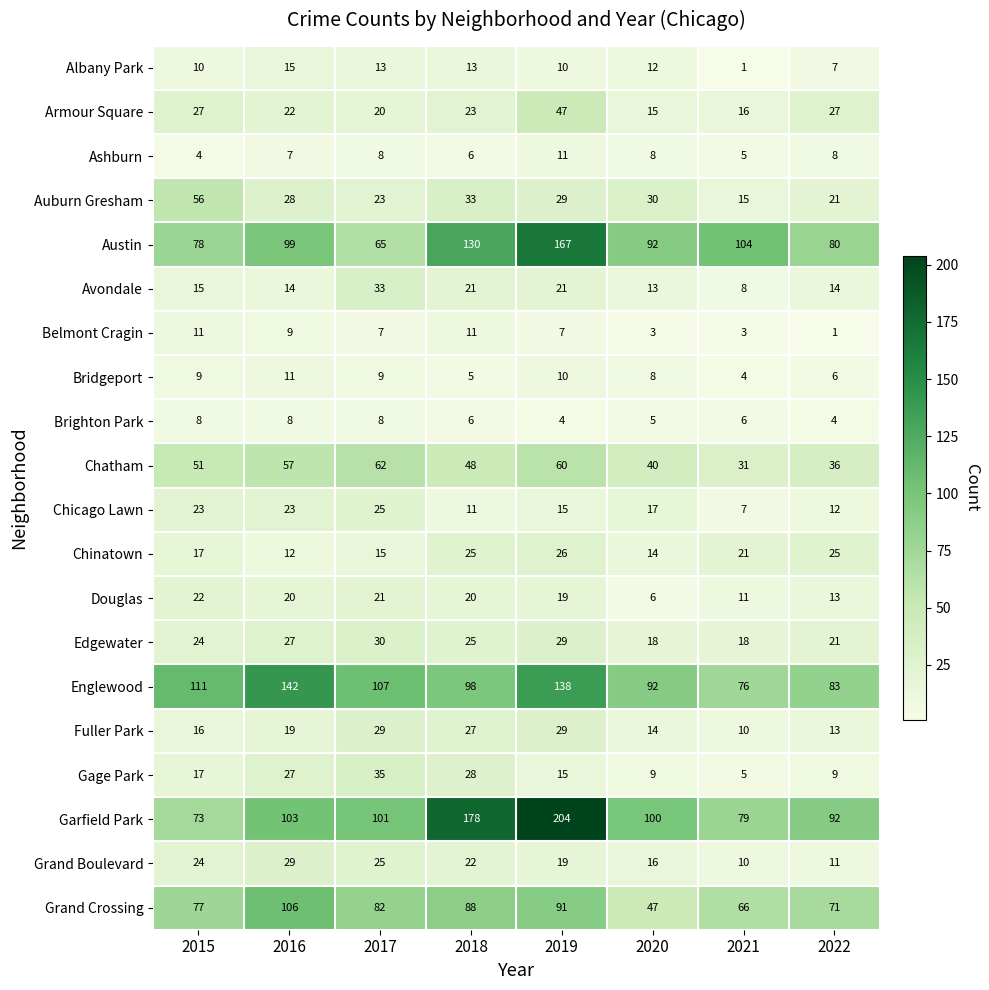

What is the maximum value for Fuller Park?

29